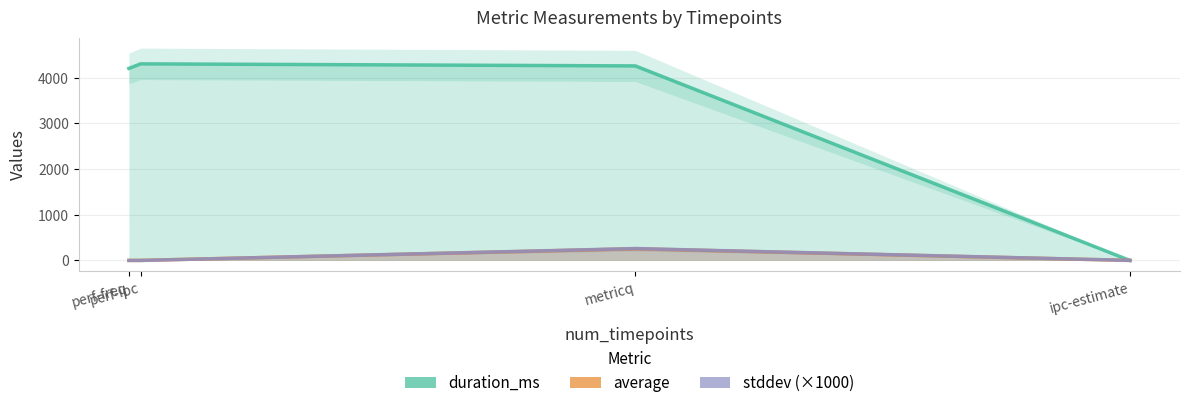

What position from the right is perf-ipc?

3